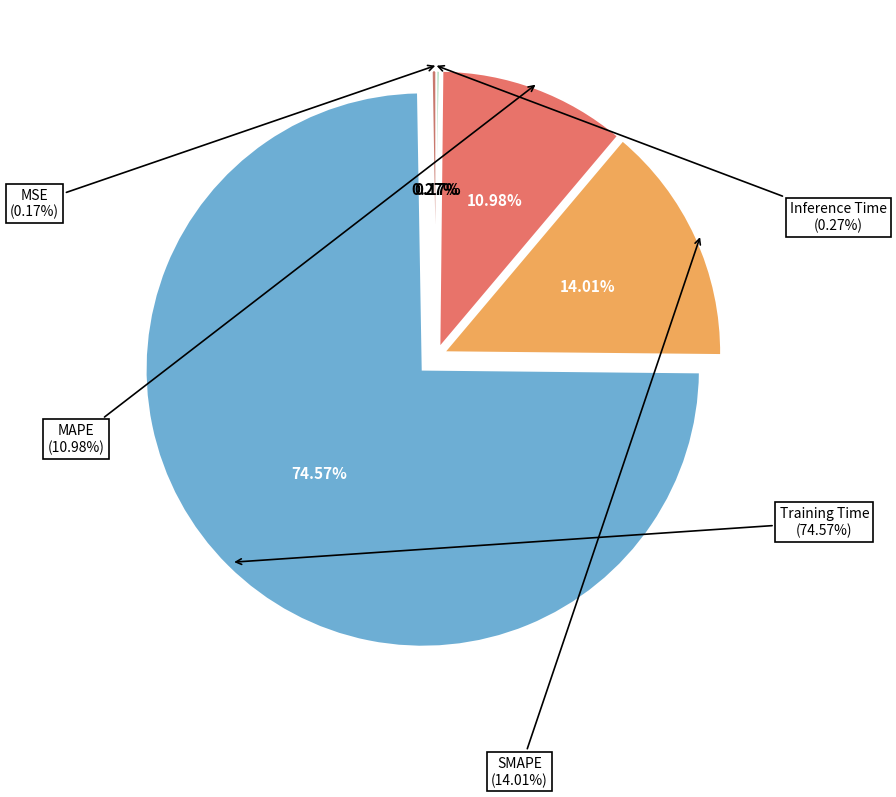

Does MAPE account for over 50% of the chart?

No